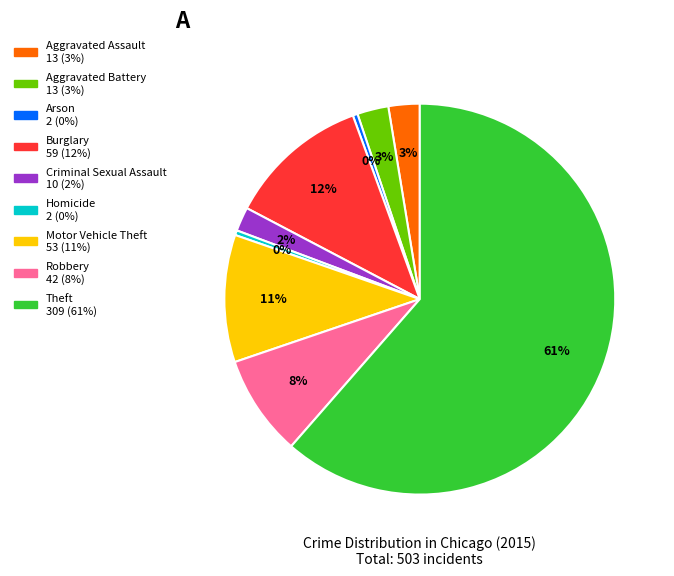

What percentage is the Criminal Sexual Assault slice, to the nearest percent?

2%